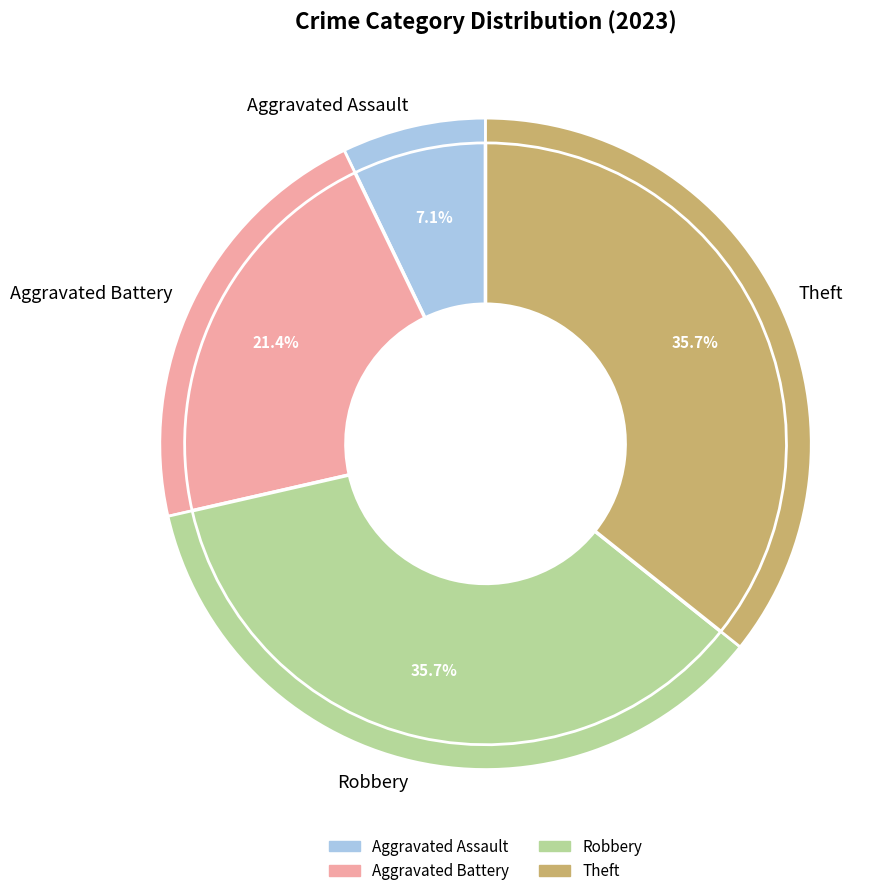

True or false: Theft accounts for 36% of the total.

True